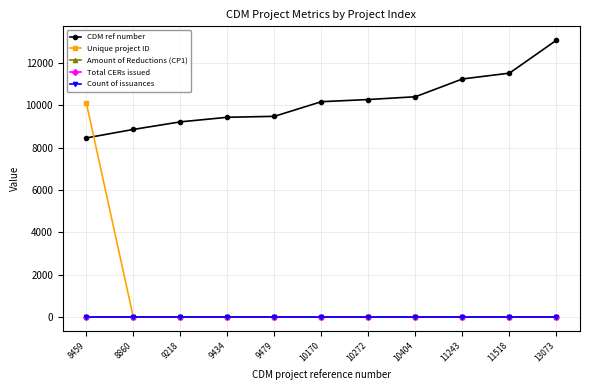

True or false: Amount of Reductions (CP1) and Count of issuances cross at least once.

False